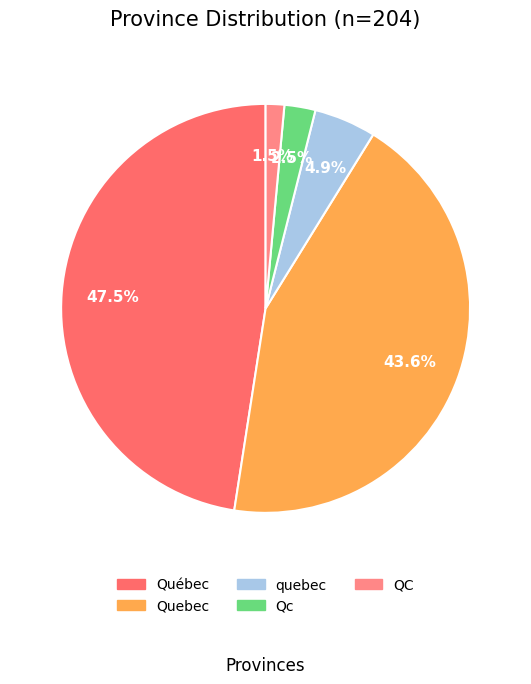

To the nearest percent, what is the average slice percentage?

20%